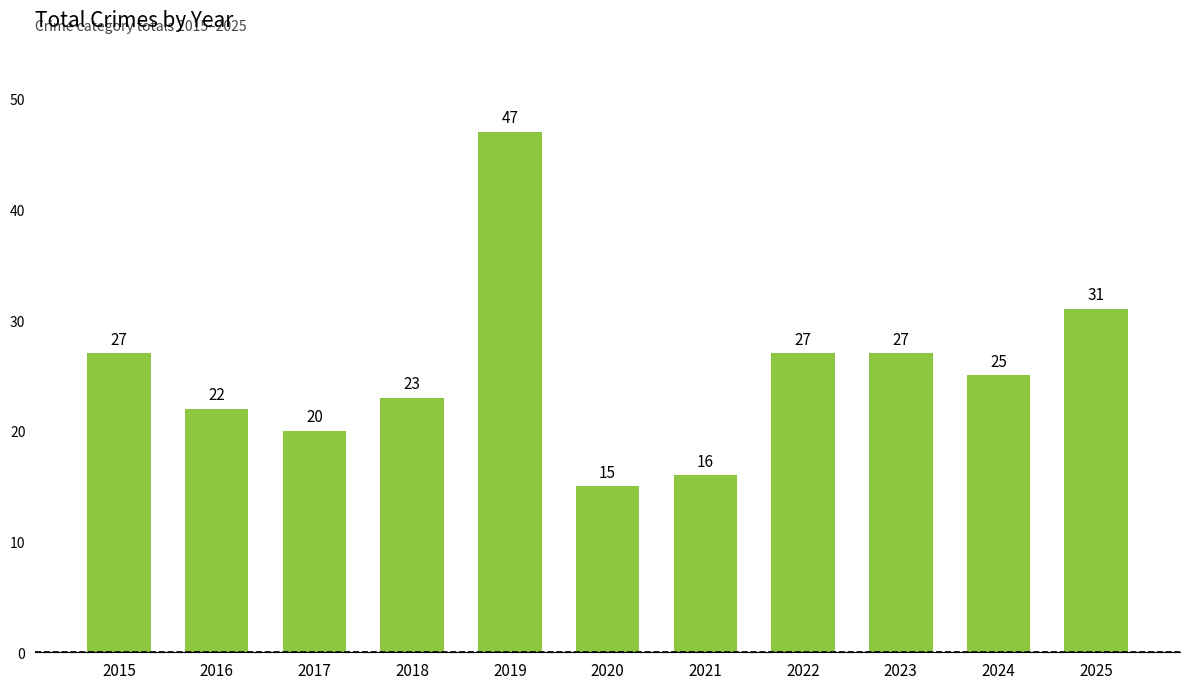

Are the bars horizontal?

No